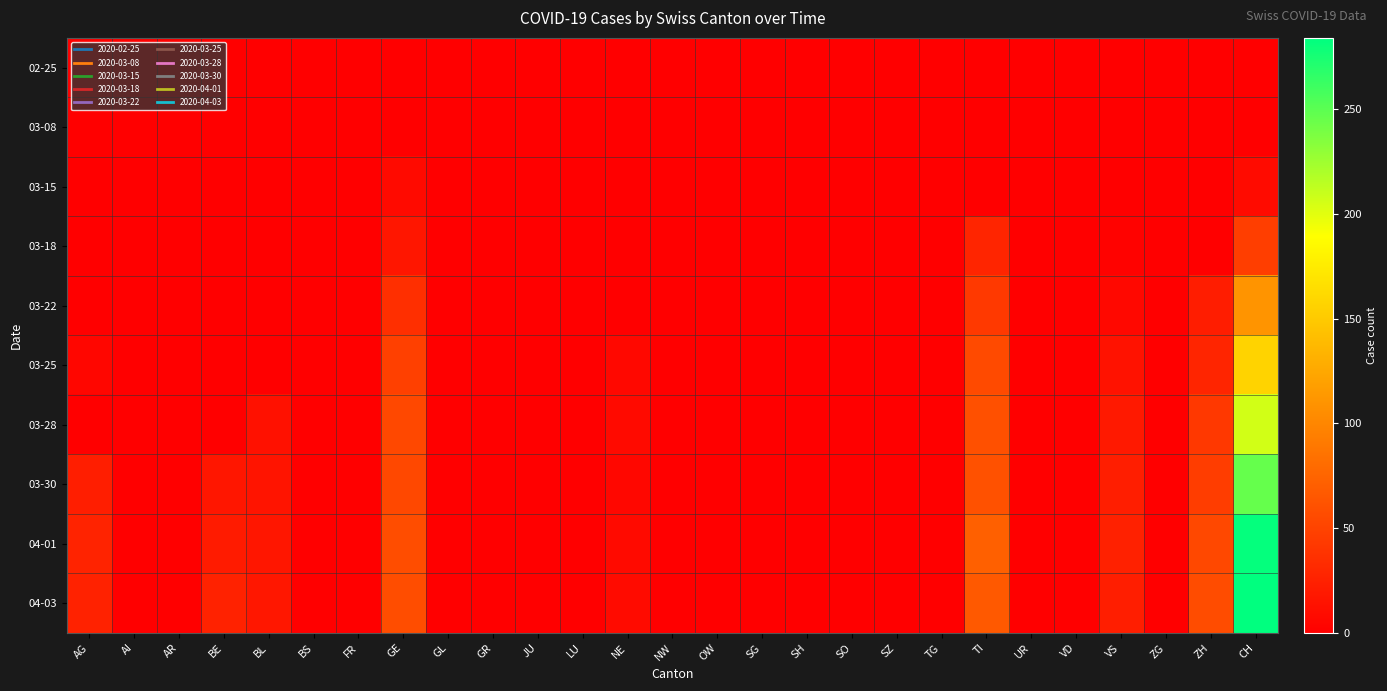

Reading right to left, extract all data points from this chart.

02-25: CH=0	ZH=0	ZG=0	VS=0	VD=0	UR=0	TI=0	TG=0	SZ=0	SO=0	SH=0	SG=0	OW=0	NW=0	NE=0	LU=0	JU=0	GR=0	GL=0	GE=0	FR=0	BS=0	BL=0	BE=0	AR=0	AI=0	AG=0
03-08: CH=1	ZH=0	ZG=0	VS=1	VD=0	UR=0	TI=0	TG=0	SZ=0	SO=0	SH=0	SG=0	OW=0	NW=0	NE=0	LU=0	JU=0	GR=0	GL=0	GE=0	FR=0	BS=0	BL=0	BE=0	AR=0	AI=0	AG=0
03-15: CH=9	ZH=0	ZG=0	VS=1	VD=0	UR=0	TI=0	TG=0	SZ=0	SO=0	SH=0	SG=0	OW=0	NW=0	NE=0	LU=0	JU=0	GR=0	GL=0	GE=8	FR=0	BS=0	BL=0	BE=0	AR=0	AI=0	AG=0
03-18: CH=47	ZH=0	ZG=0	VS=2	VD=0	UR=0	TI=28	TG=0	SZ=0	SO=0	SH=0	SG=0	OW=0	NW=0	NE=0	LU=0	JU=0	GR=0	GL=0	GE=17	FR=0	BS=0	BL=0	BE=0	AR=0	AI=0	AG=0
03-22: CH=110	ZH=22	ZG=0	VS=7	VD=0	UR=0	TI=43	TG=0	SZ=0	SO=0	SH=0	SG=0	OW=0	NW=0	NE=0	LU=0	JU=0	GR=0	GL=0	GE=36	FR=0	BS=0	BL=0	BE=0	AR=0	AI=0	AG=0
03-25: CH=157	ZH=28	ZG=0	VS=14	VD=0	UR=0	TI=55	TG=0	SZ=0	SO=0	SH=0	SG=0	OW=0	NW=0	NE=7	LU=0	JU=0	GR=0	GL=0	GE=48	FR=0	BS=0	BL=0	BE=0	AR=0	AI=0	AG=5
03-28: CH=206	ZH=42	ZG=0	VS=19	VD=0	UR=0	TI=60	TG=0	SZ=0	SO=0	SH=0	SG=0	OW=0	NW=0	NE=8	LU=0	JU=0	GR=0	GL=0	GE=54	FR=0	BS=0	BL=13	BE=0	AR=0	AI=0	AG=0
03-30: CH=246	ZH=46	ZG=0	VS=23	VD=0	UR=0	TI=61	TG=0	SZ=0	SO=0	SH=0	SG=0	OW=0	NW=0	NE=6	LU=0	JU=0	GR=0	GL=0	GE=54	FR=0	BS=0	BL=16	BE=17	AR=0	AI=0	AG=23
04-01: CH=282	ZH=54	ZG=0	VS=25	VD=0	UR=0	TI=72	TG=0	SZ=0	SO=0	SH=0	SG=0	OW=0	NW=0	NE=8	LU=0	JU=0	GR=0	GL=0	GE=58	FR=0	BS=0	BL=17	BE=21	AR=0	AI=0	AG=27
04-03: CH=284	ZH=57	ZG=0	VS=23	VD=0	UR=0	TI=67	TG=0	SZ=0	SO=0	SH=0	SG=0	OW=0	NW=0	NE=9	LU=0	JU=0	GR=0	GL=0	GE=58	FR=0	BS=0	BL=18	BE=26	AR=0	AI=0	AG=26